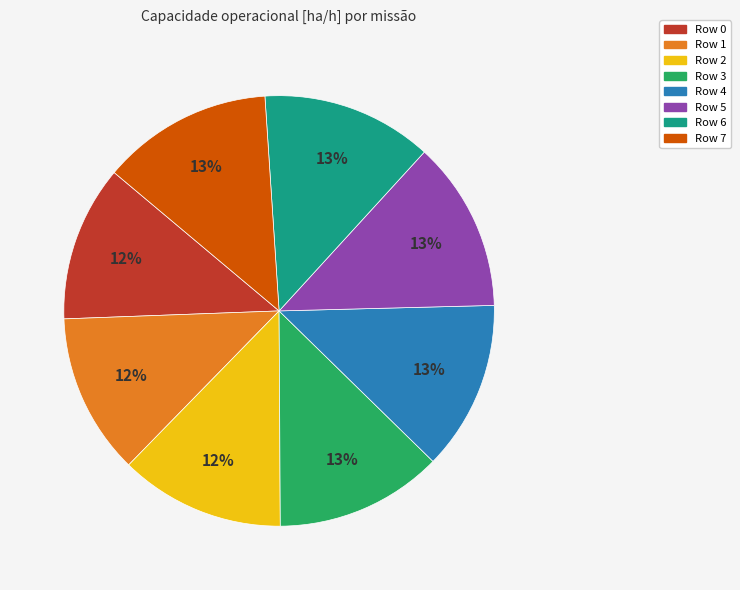

The Row 5 slice represents 13% of the pie. True or false?

True